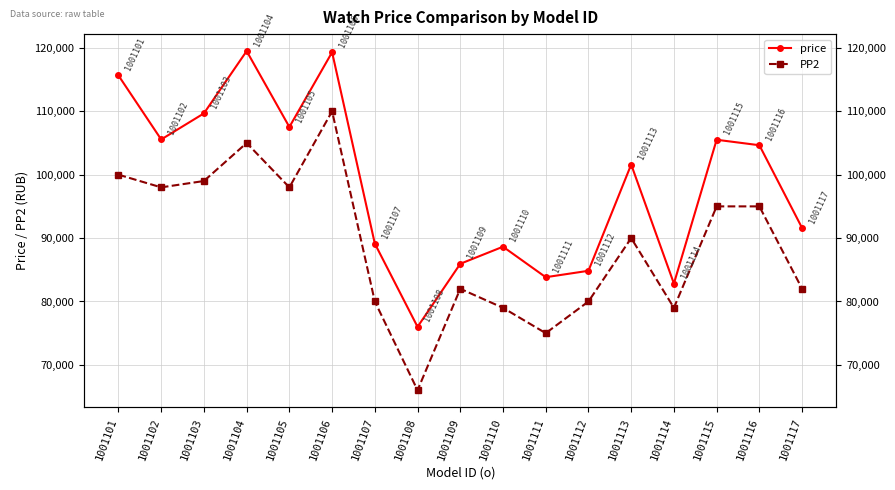

Which label corresponds to the smallest value in the chart?

1001108